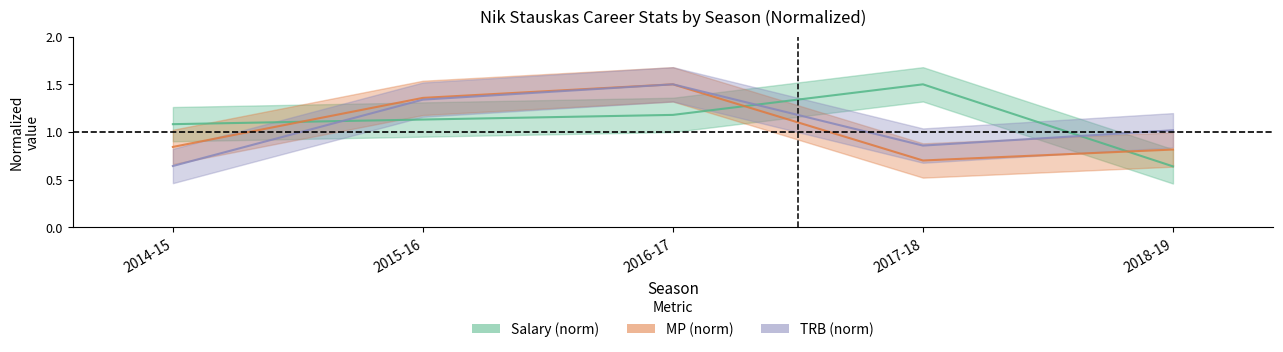

True or false: MP and TRB cross at least once.

False